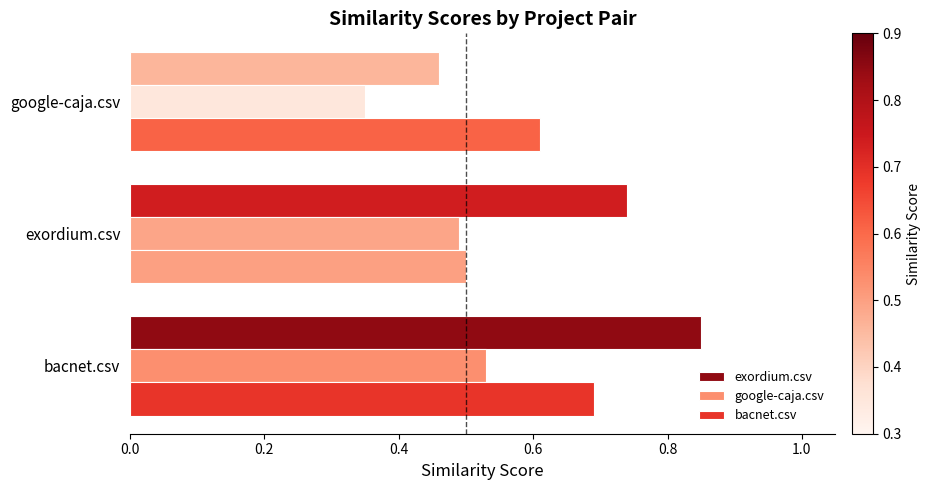

Which series has the largest total across all categories?

exordium.csv